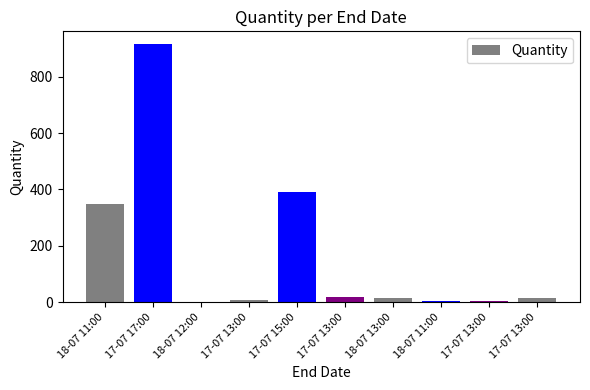

The chart shows a value of 8 at 17-07 13:00. True or false?

True